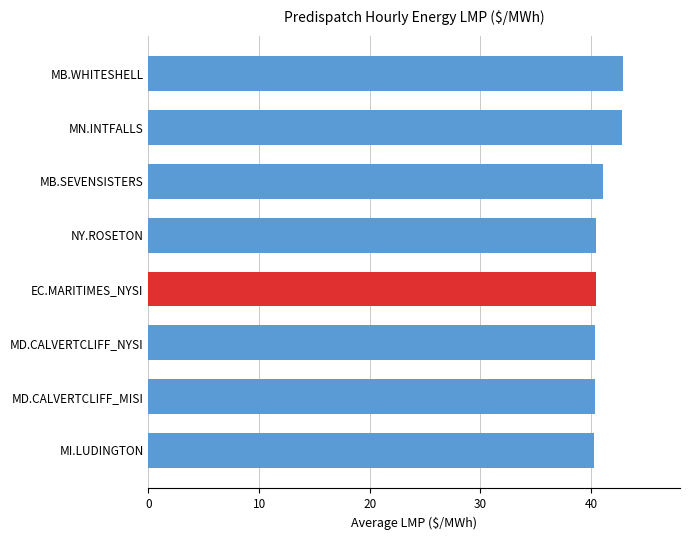

What is the difference between the maximum and second lowest values?

2.5